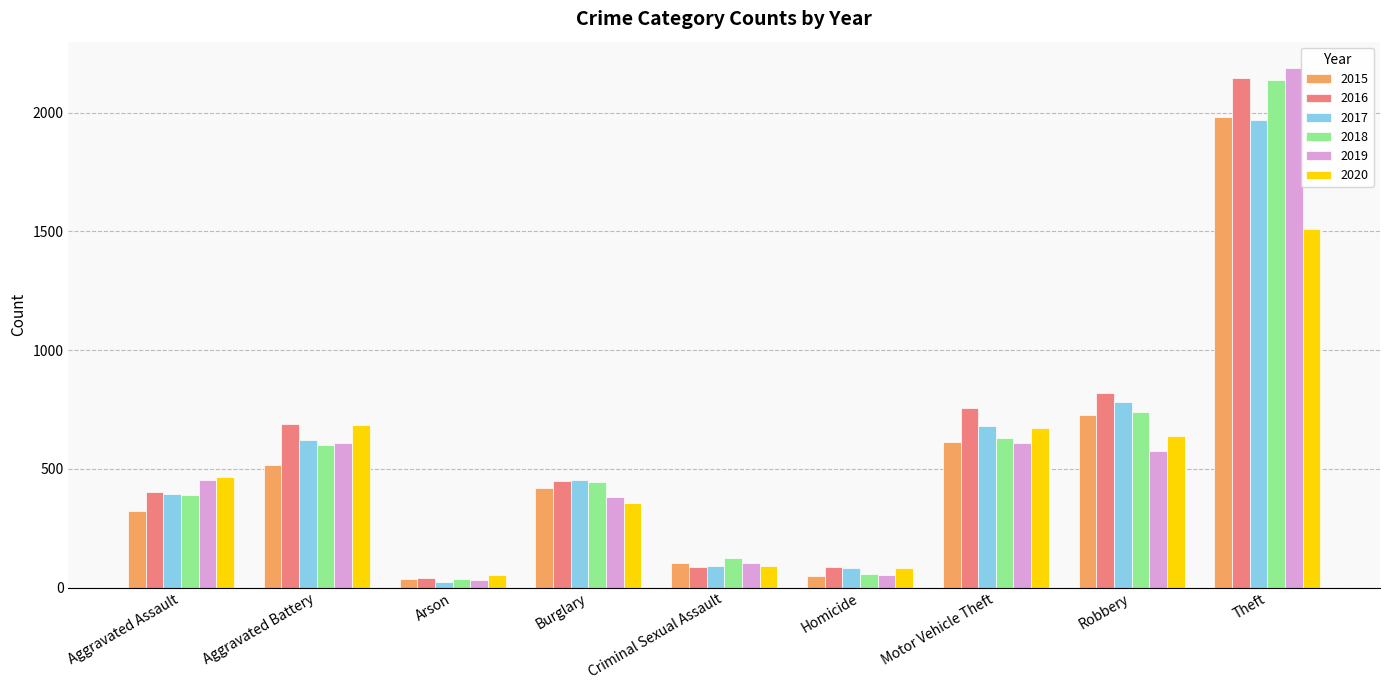

Where is 2016 nearest to the value 1094?

Robbery